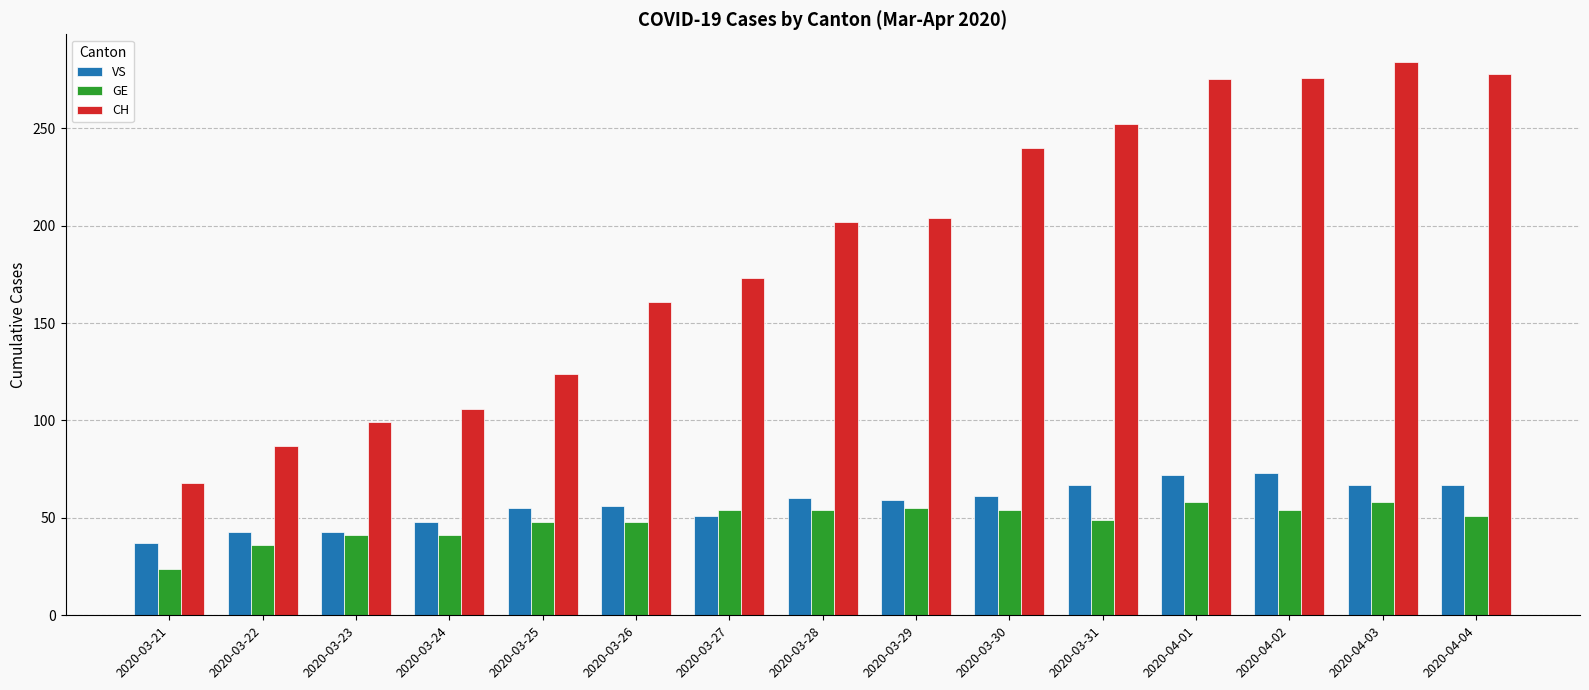

The value of CH at 2020-03-24 is 106. True or false?

True